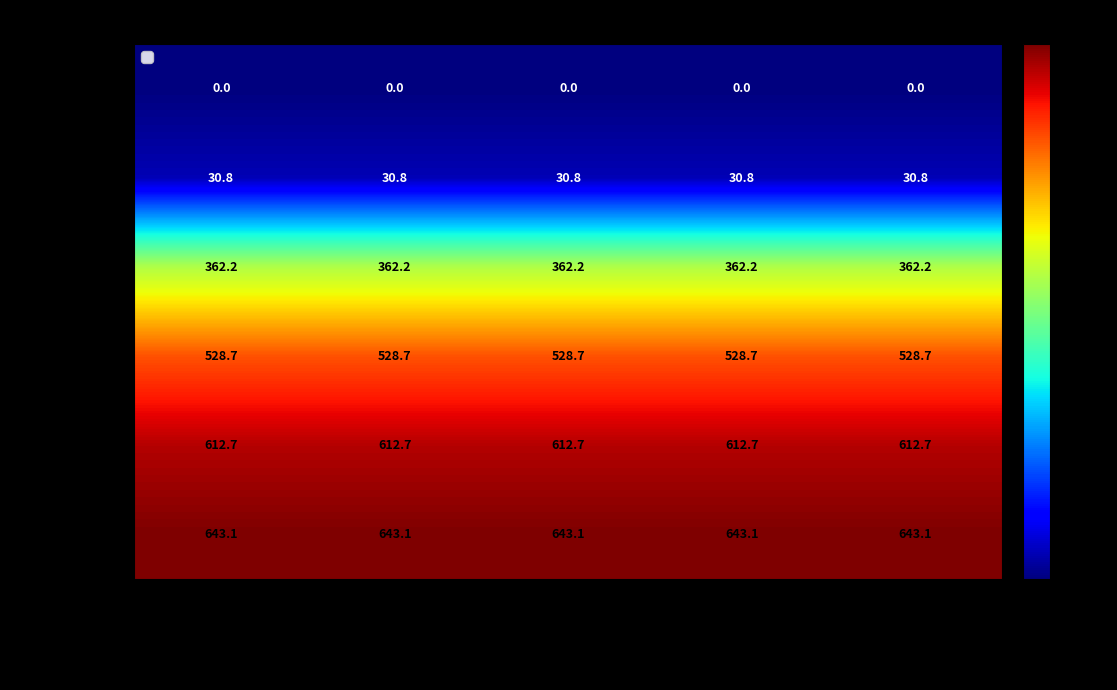

Count the number of data series in this chart.

6